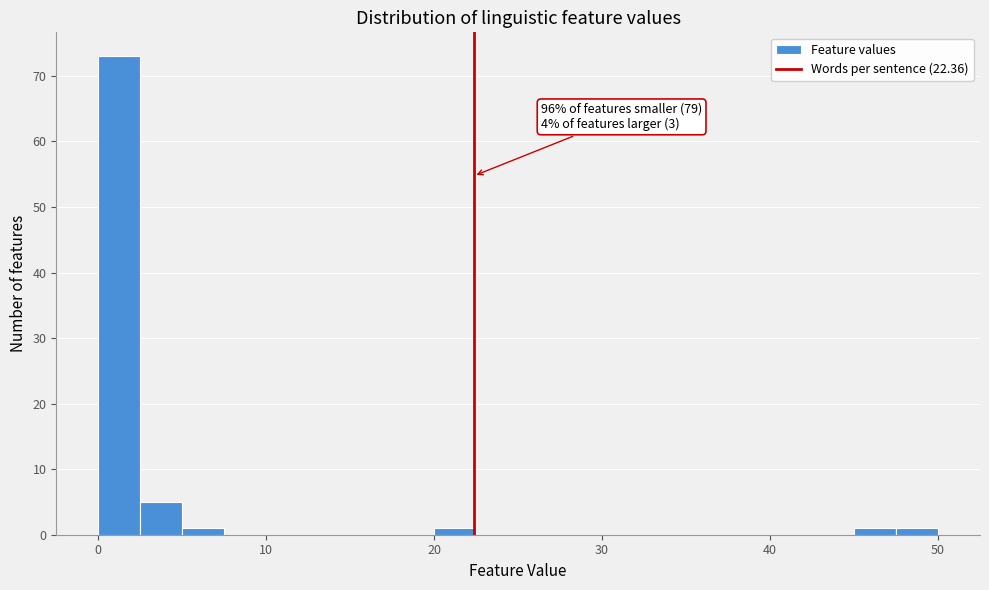

Read against the x-axis, roughly where is the centre of the tallest bar?

1